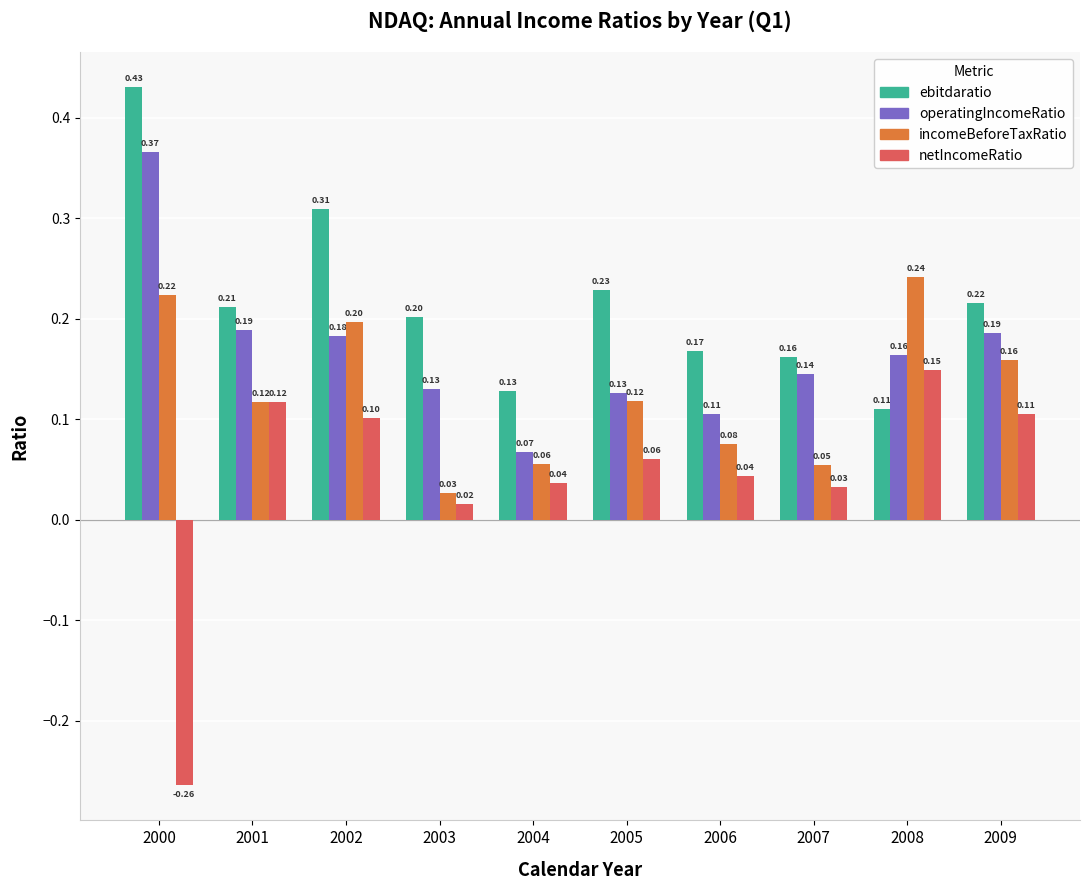

What is the sum of all operatingIncomeRatio values?

1.7